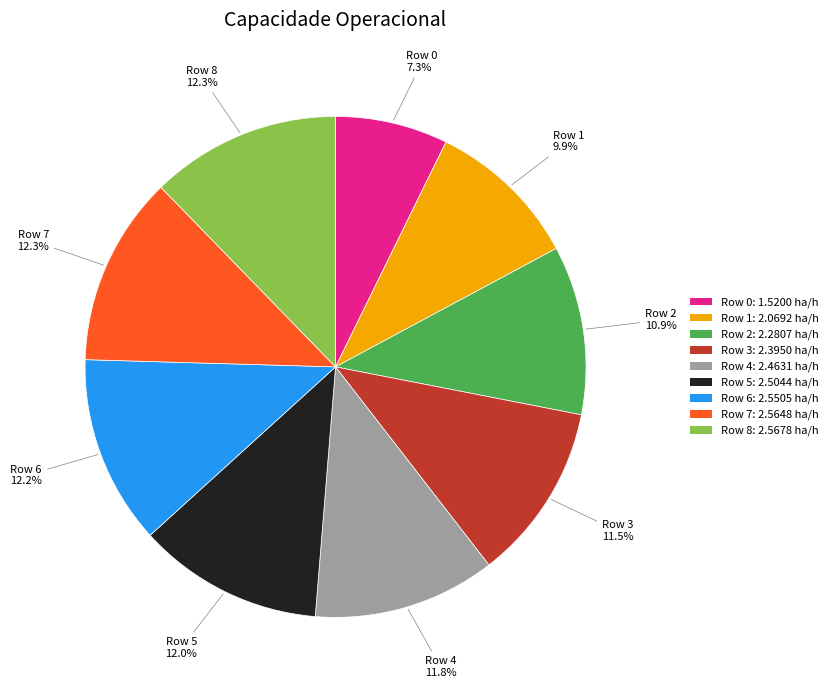

Between Row 5 and Row 3, which is larger?

Row 5